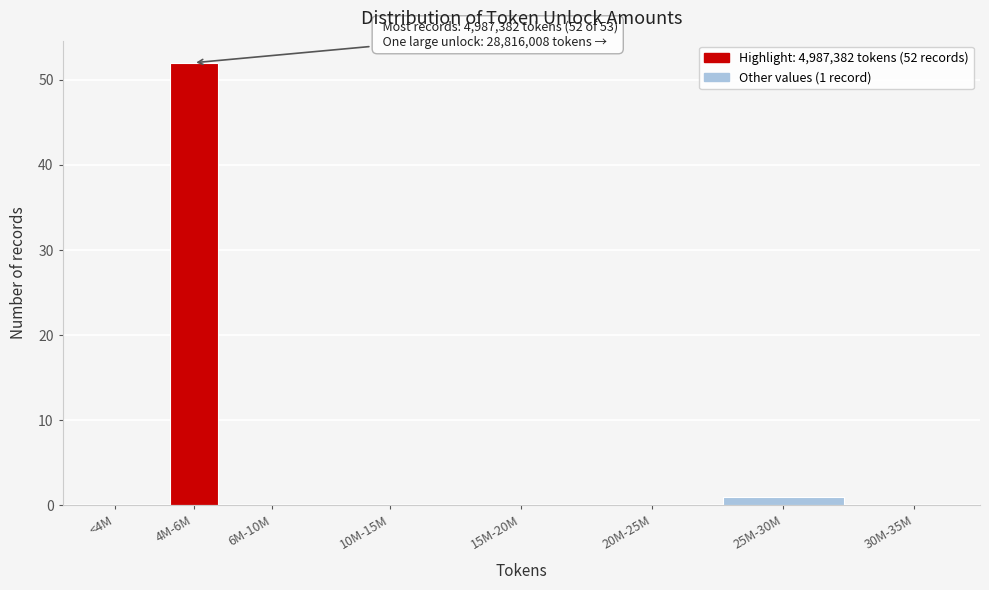

Reading left to right, what are all the values shown in this chart?

<4M=0	4M-6M=52	6M-10M=0	10M-15M=0	15M-20M=0	20M-25M=0	25M-30M=1	30M-35M=0